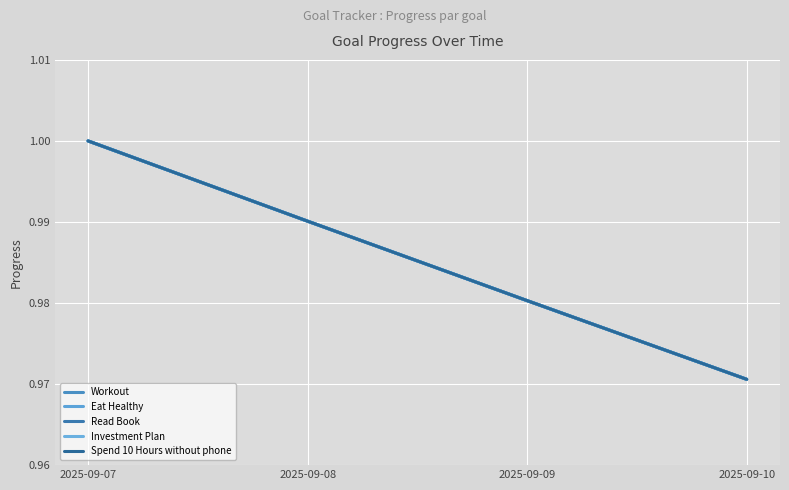

True or false: Read Book and Spend 10 Hours without phone cross at least once.

False